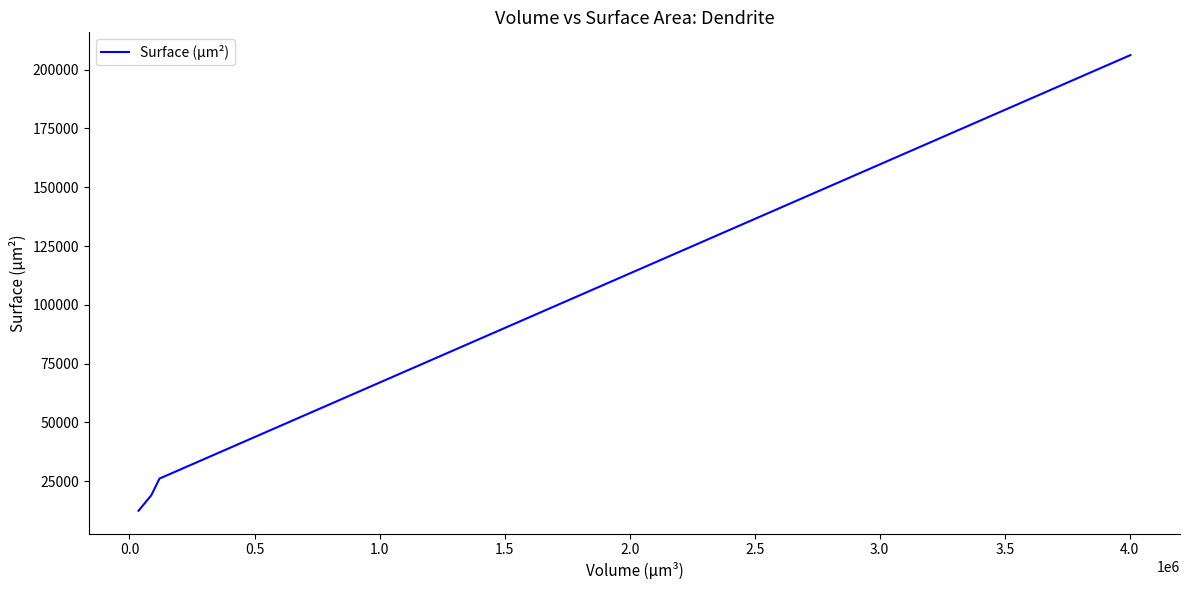

What is the greatest value displayed?

206201.5